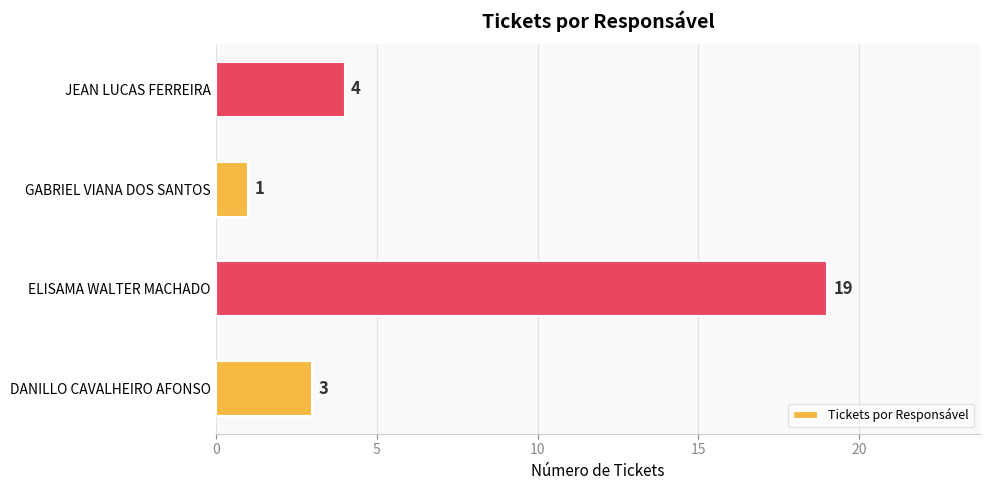

How many data points does each series have?

4